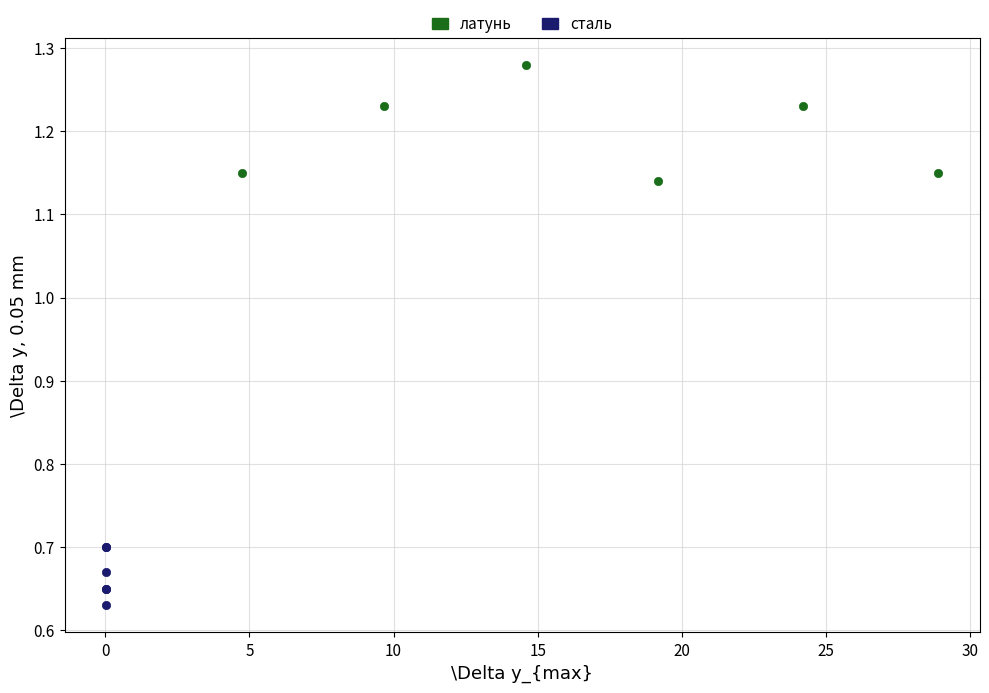

Which series reaches the maximum Y coordinate?

латунь